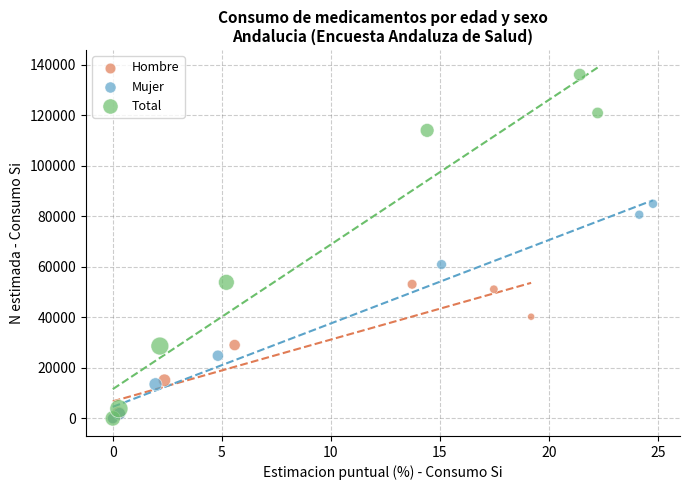

Which series has the widest spread of Y values?

Total